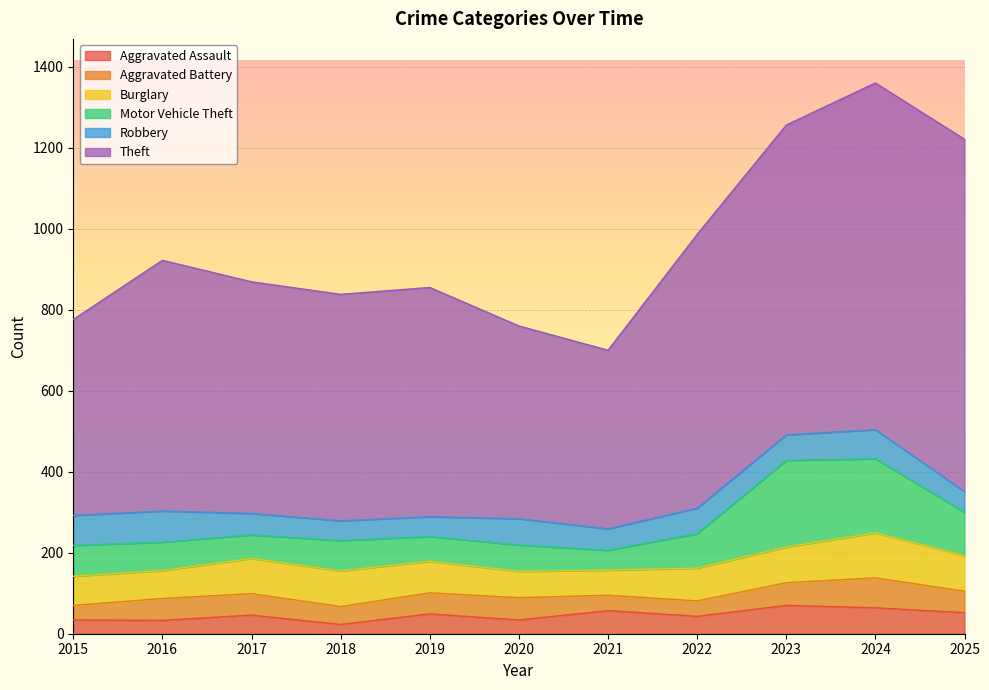

What is the difference between the Aggravated Assault values at 2016 and 2021?

24